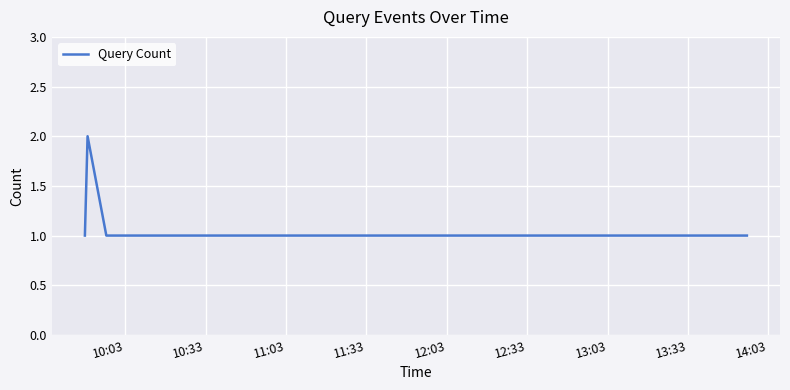

What is the sum of all values?

6